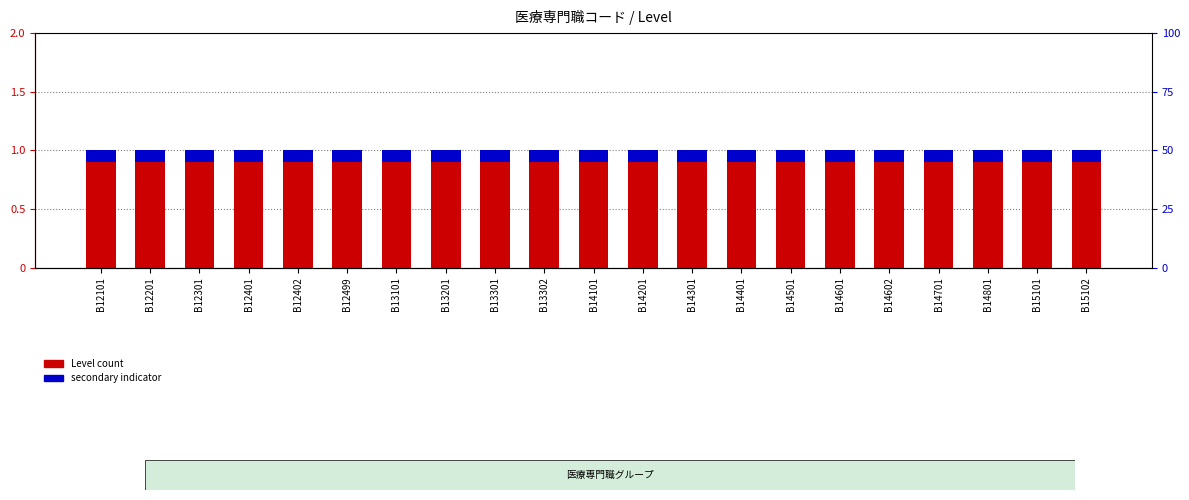

What is the sum of all Level values?

21.0